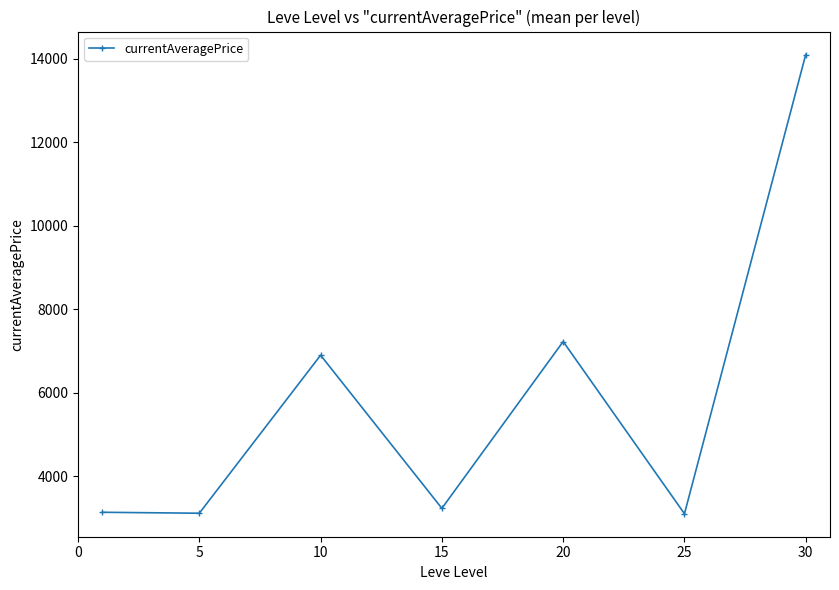

What is the maximum value shown in the chart?

14105.5